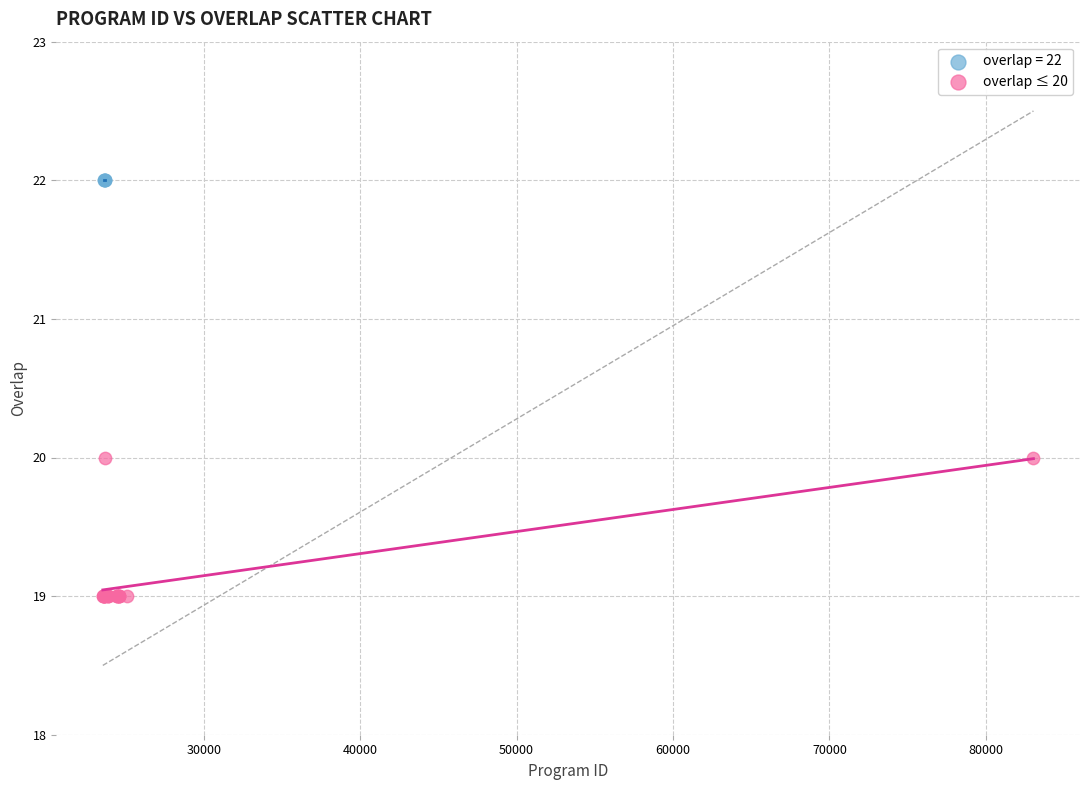

Which series contains the lowest Y value?

overlap ≤ 20